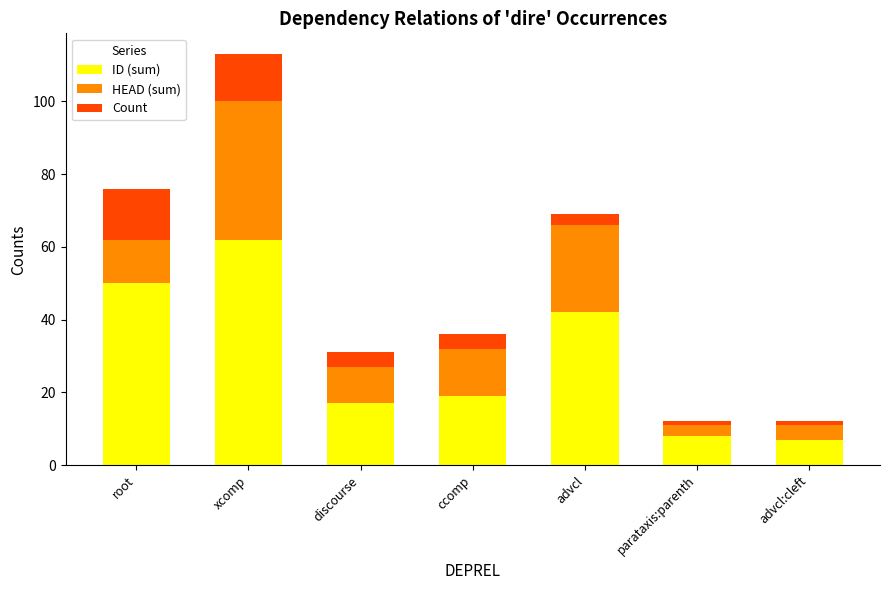

Where is ID (sum) nearest to the value 34?

advcl